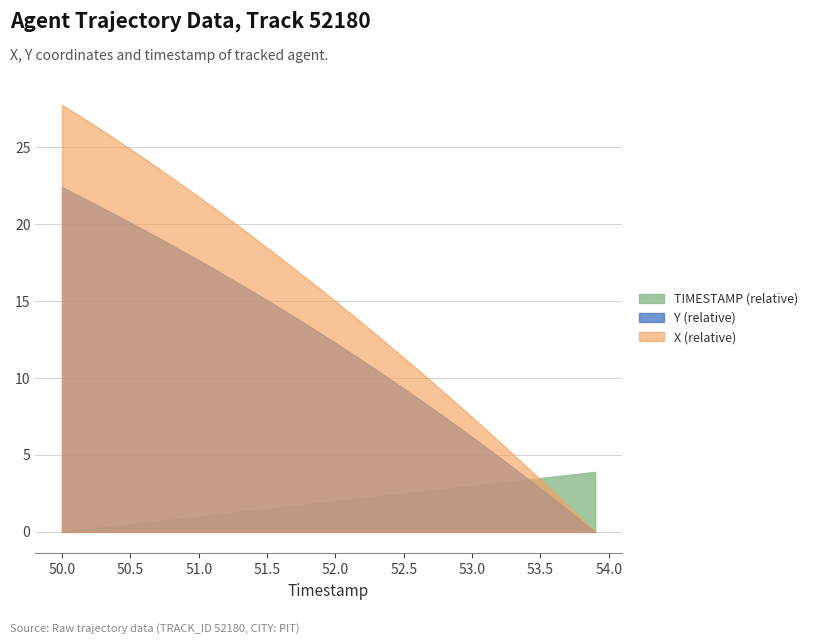

How many lines are shown in the chart?

3